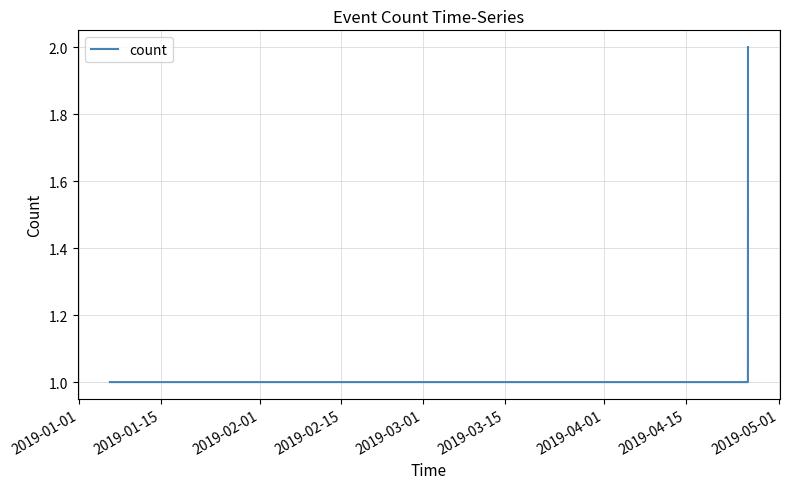

True or false: there are more than 2 points higher than both neighbors.

False